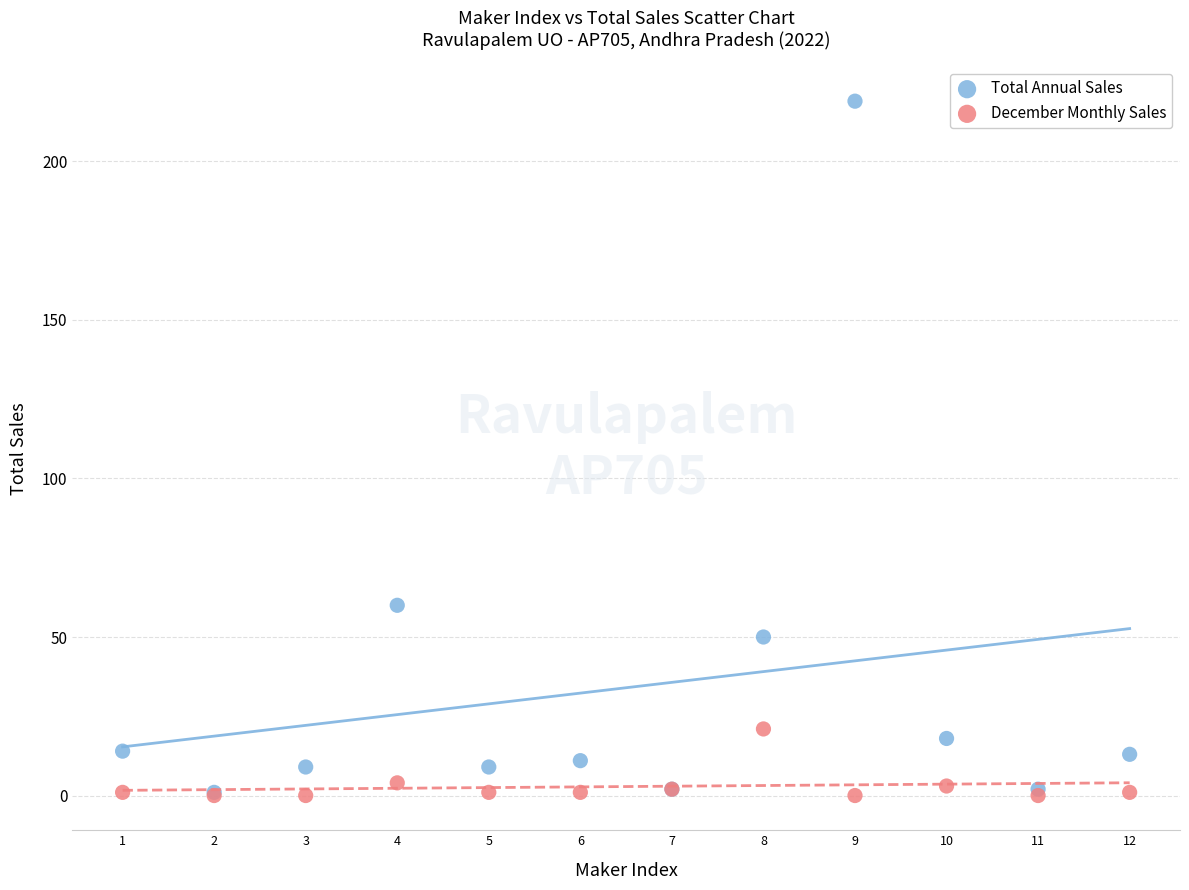

Across all series, what Y value is closest to 109?

60